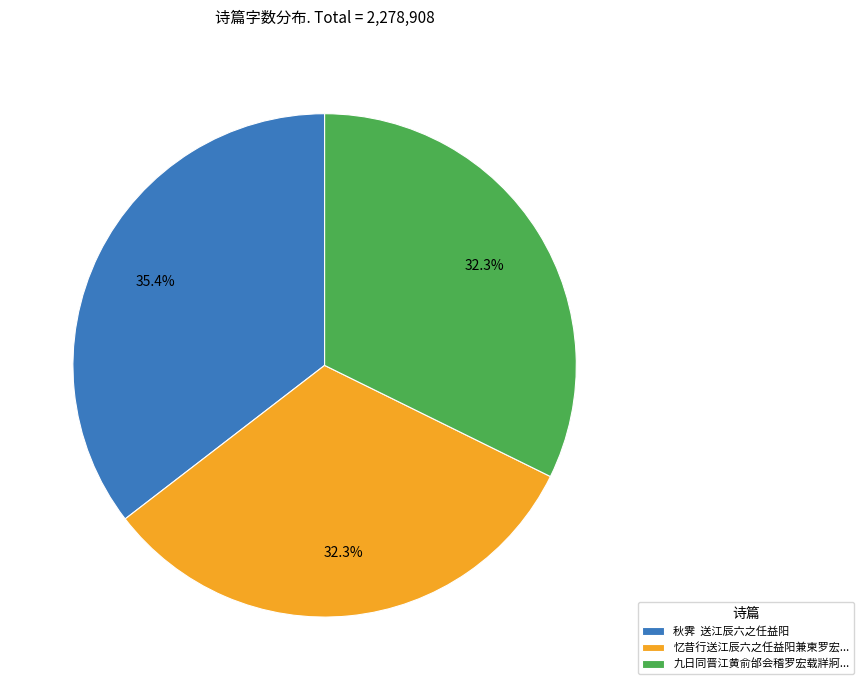

Between 忆昔行送江辰六之任益阳兼柬罗宏... and 秋霁 送江辰六之任益阳, which is larger?

秋霁 送江辰六之任益阳